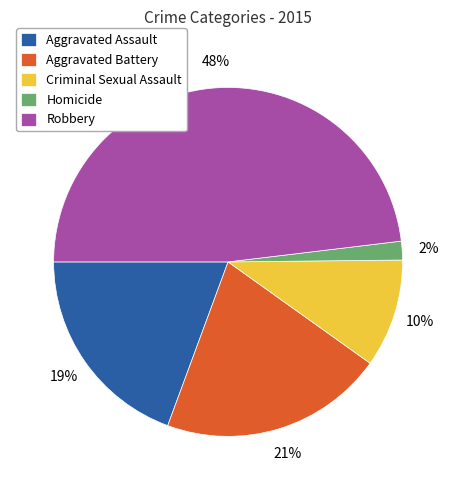

To the nearest percent, what is the average slice percentage?

20%